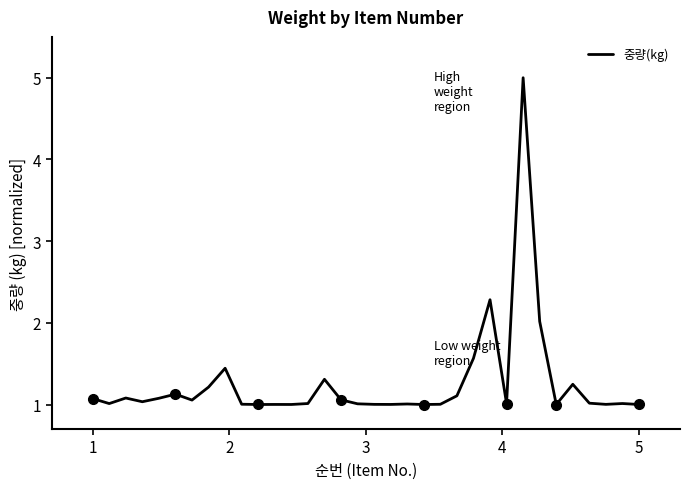

What is the lowest value of the 중량(kg) series?

1.0